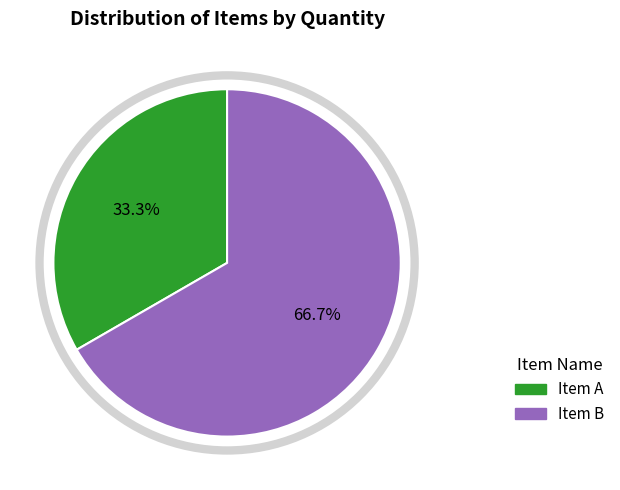

What is the total percentage of Item B and Item A?

100.0%